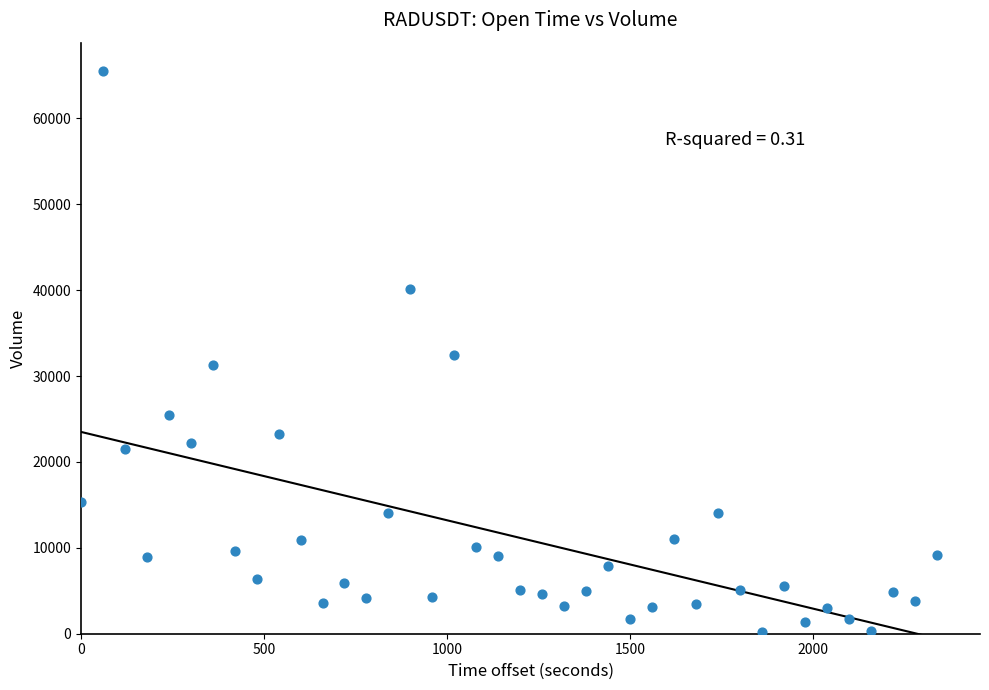

What is the range of Y values (max minus min)?

65347